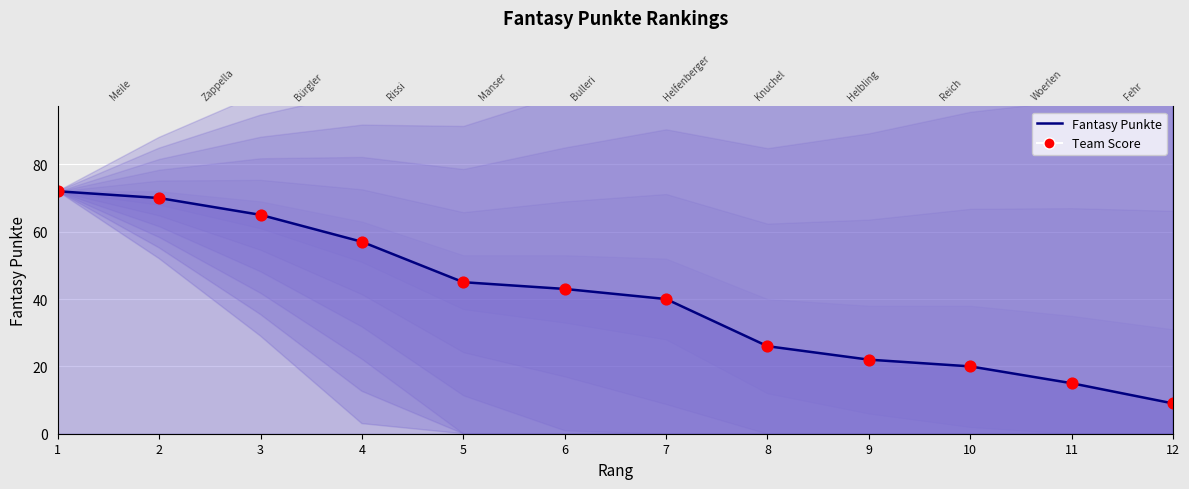

What is the change in value from 3 to 11?

-50